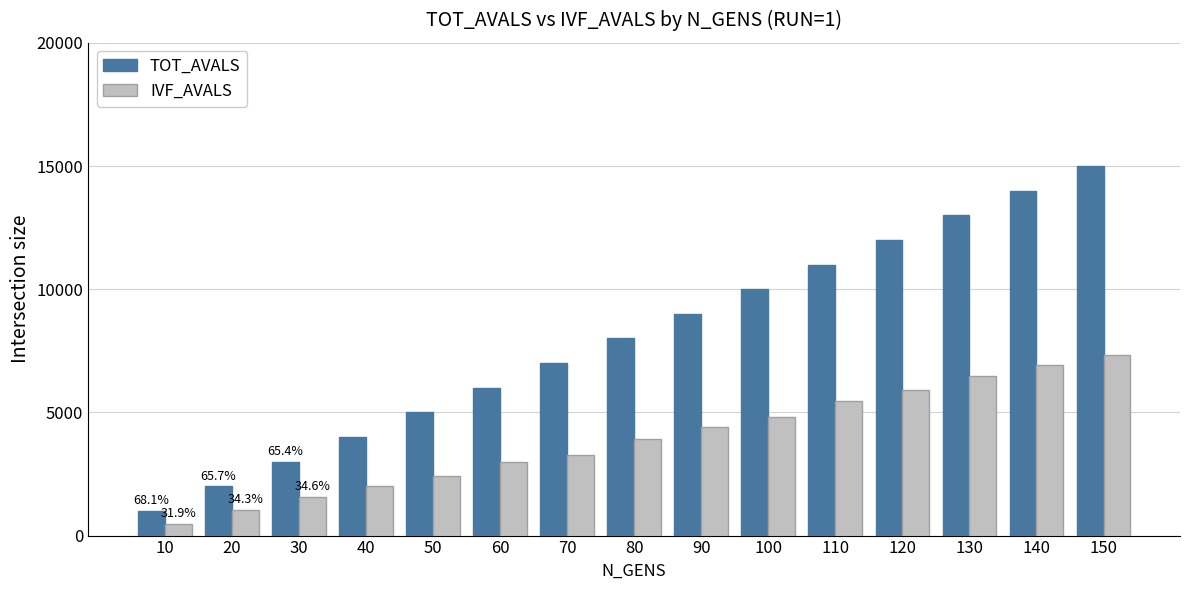

The IVF_AVALS series shows 3936 at 80. True or false?

True